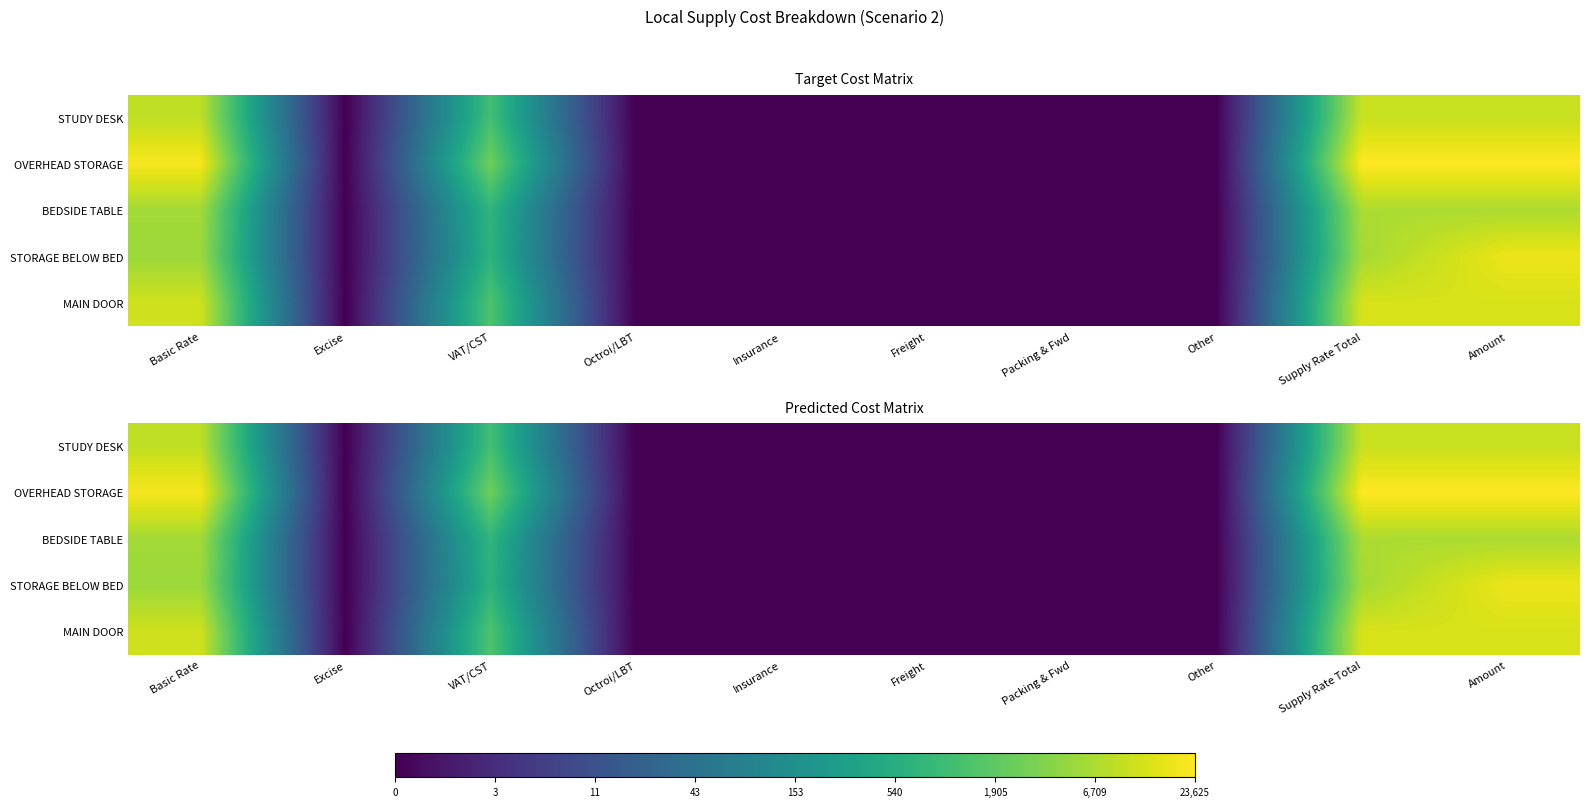

Is the value of OVERHEAD STORAGE at Amount greater than the value of MAIN DOOR at Insurance?

Yes